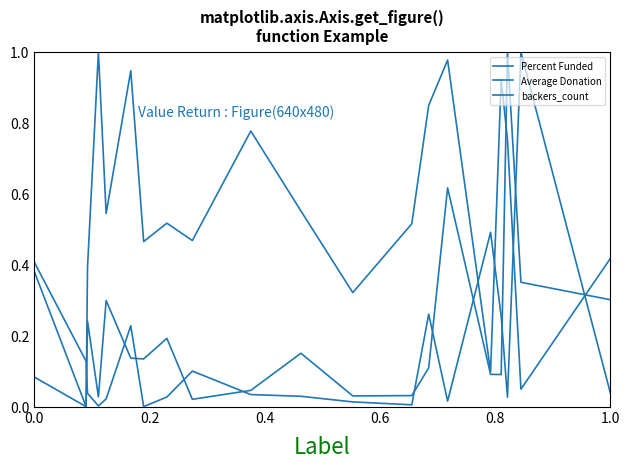

How many values in Percent Funded are above zero?

19